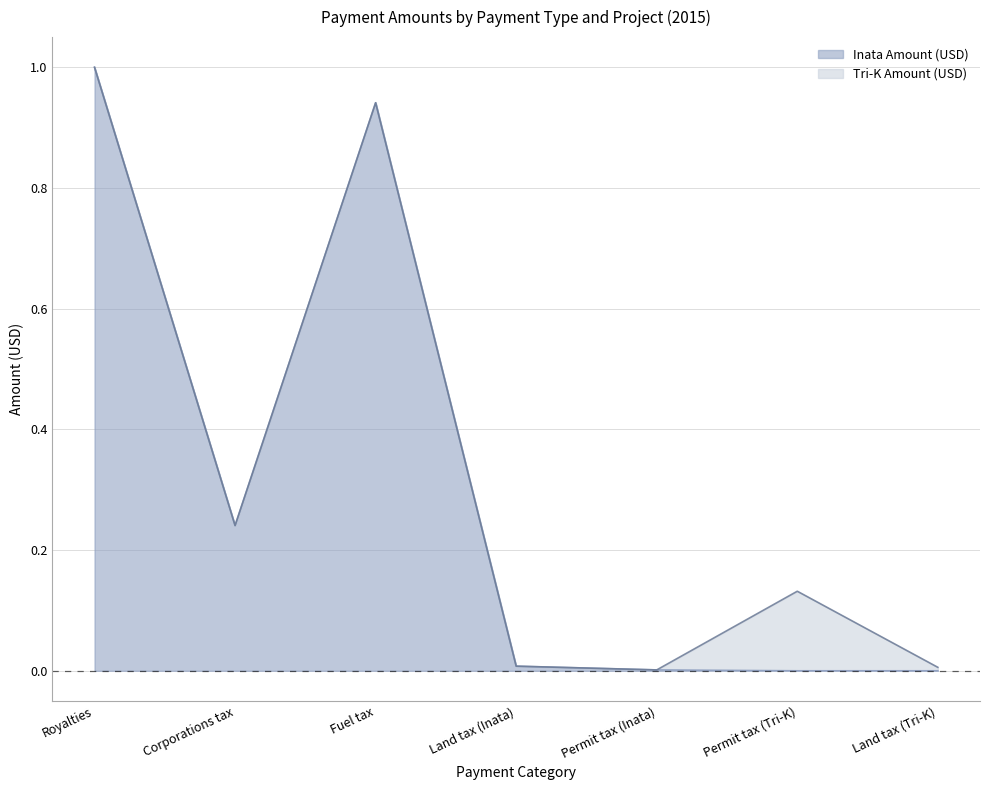

At which label does Inata Amount (USD) reach its peak?

Royalties